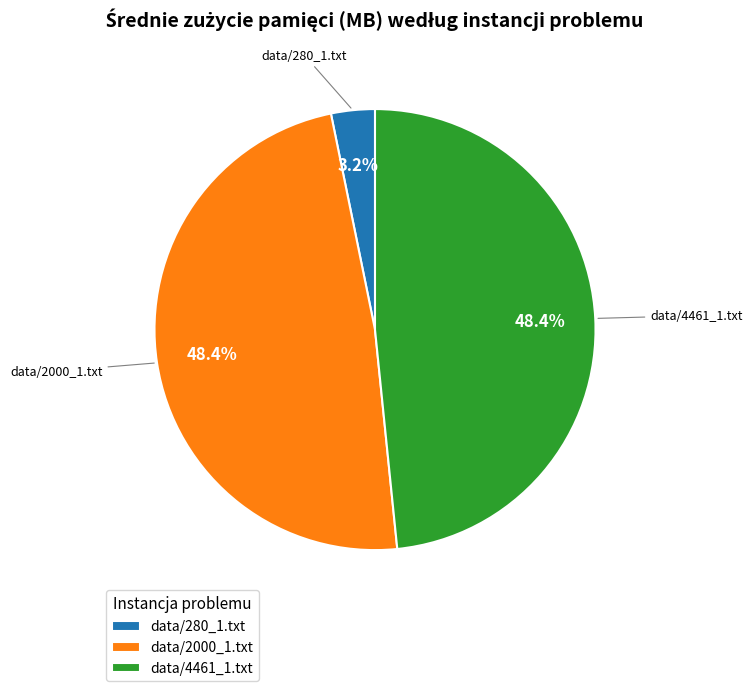

True or false: data/4461_1.txt accounts for 48% of the total.

True